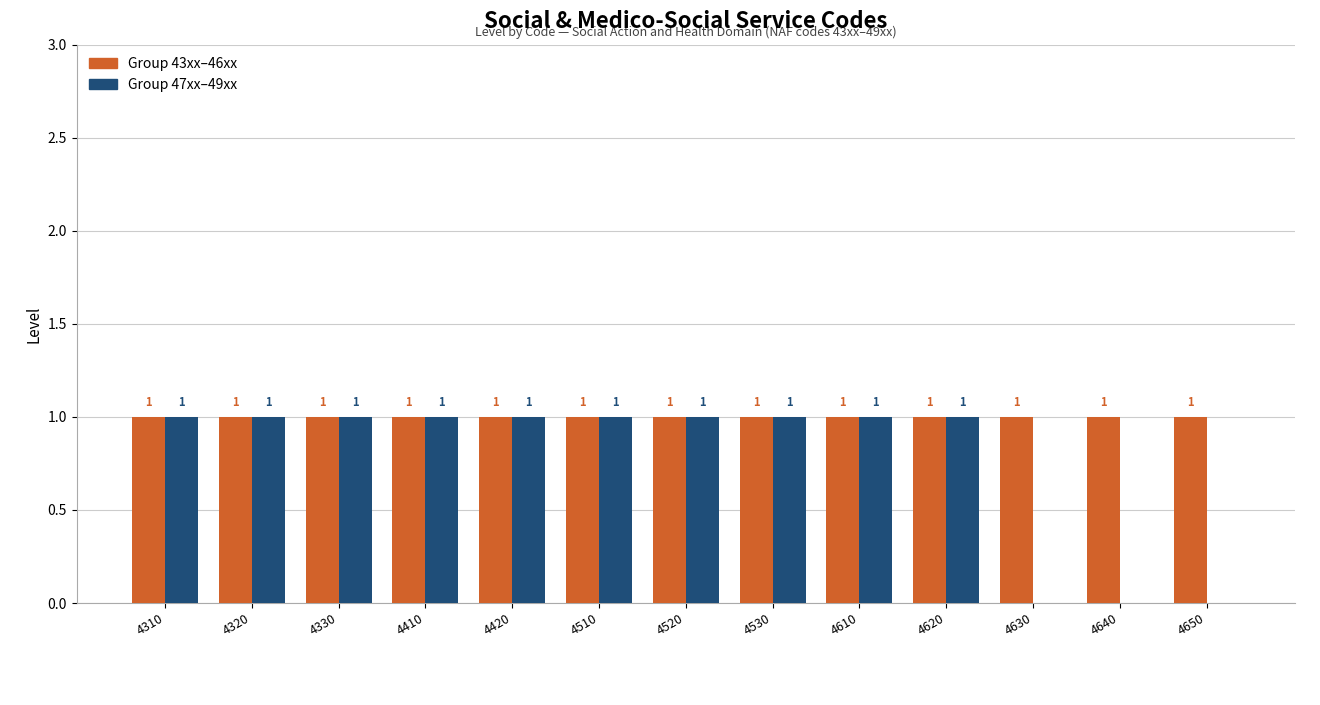

Are the bars grouped side by side (vs. stacked)?

Yes